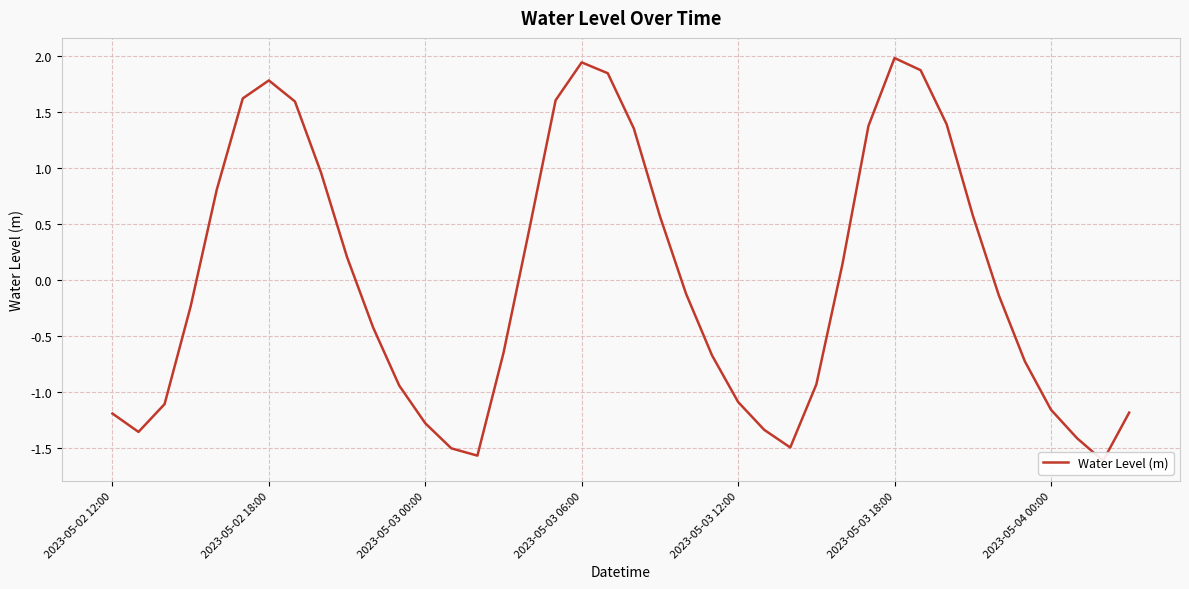

What is the difference between the values at 39 and 31?

3.1